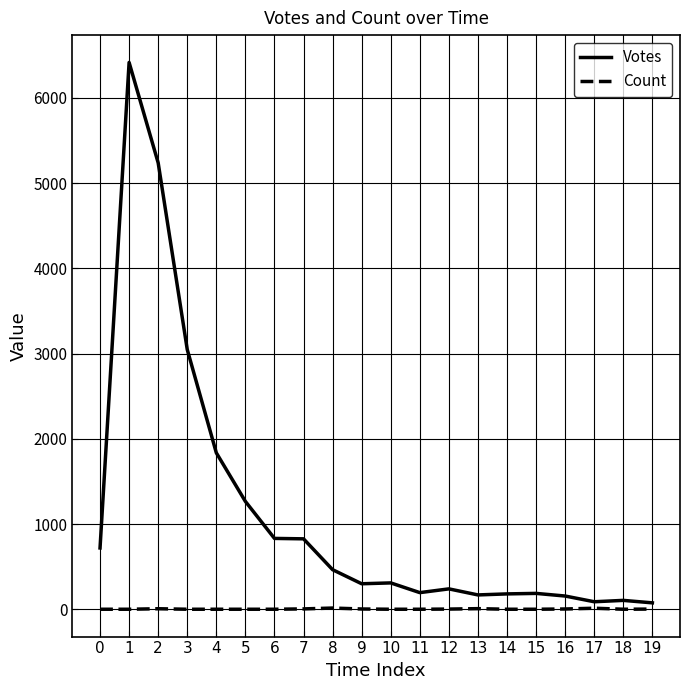

Does the chart display data point markers on the line(s)?

No